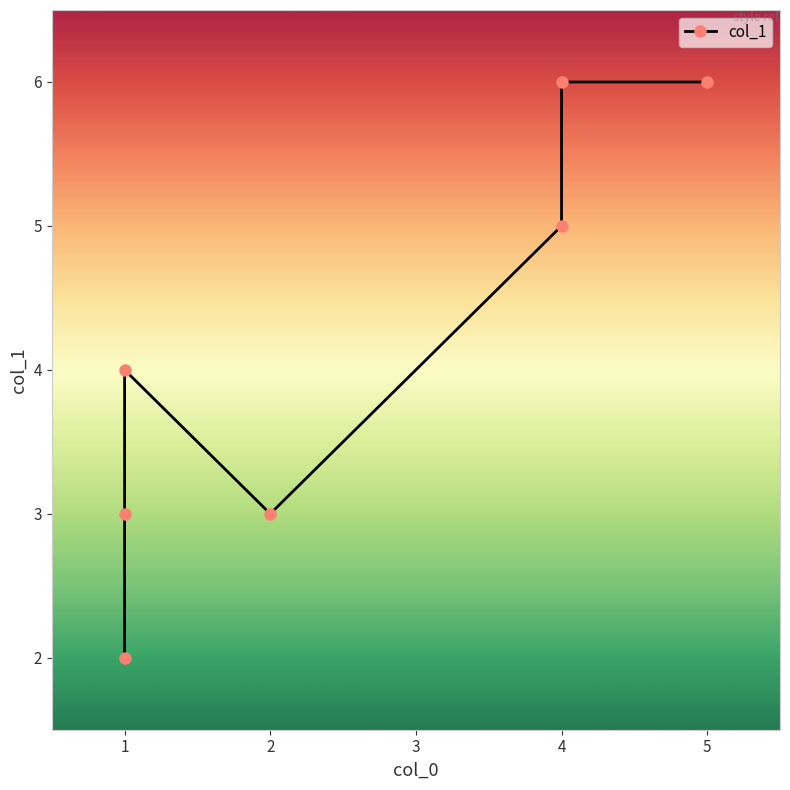

What is the sum of the values at 4 and 1?

8